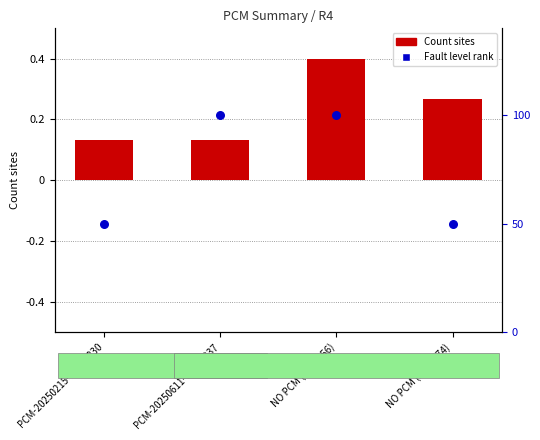

What are all the series names shown in the legend?

Count sites, Fault level rank